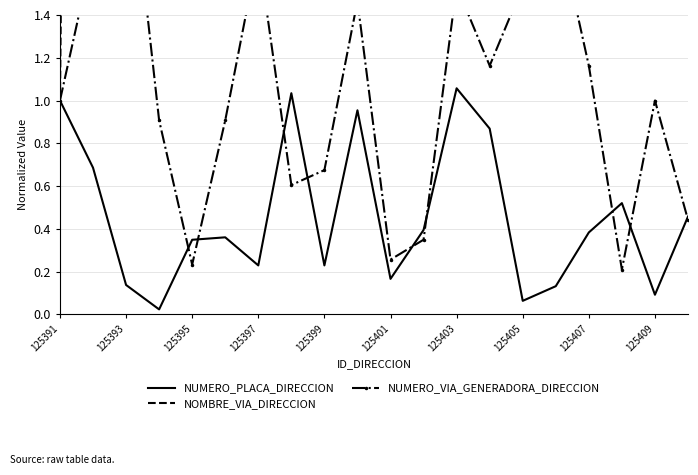

True or false: NUMERO_PLACA_DIRECCION has a value of 1.0 at 125391.

True